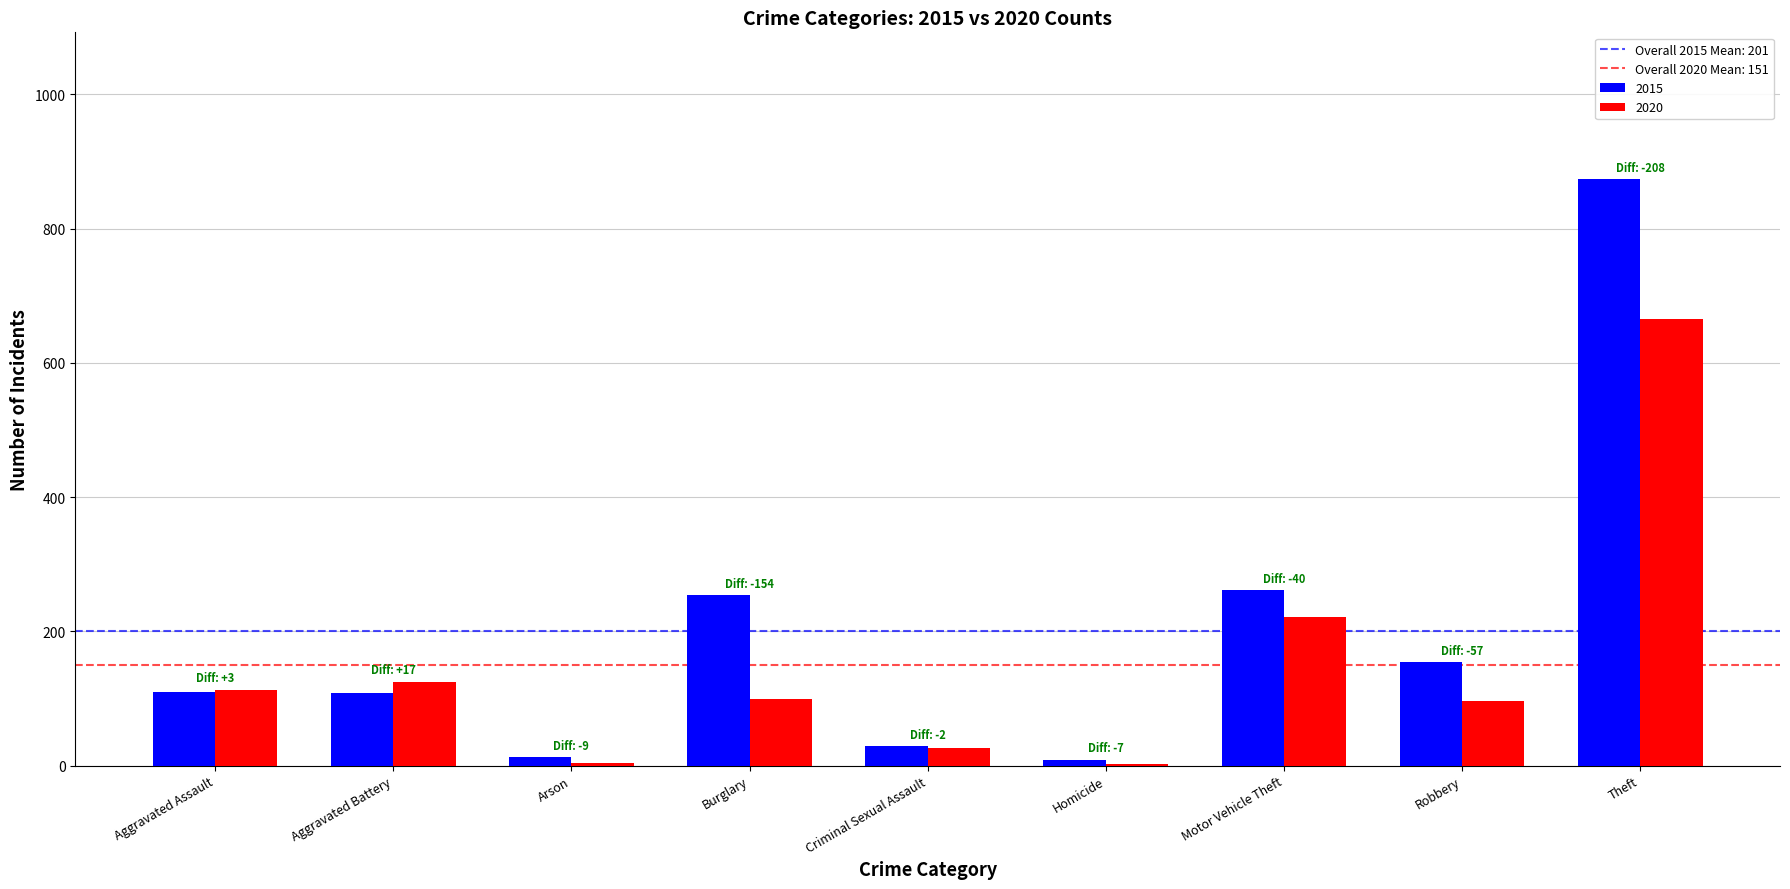

How many series are shown in this chart?

2